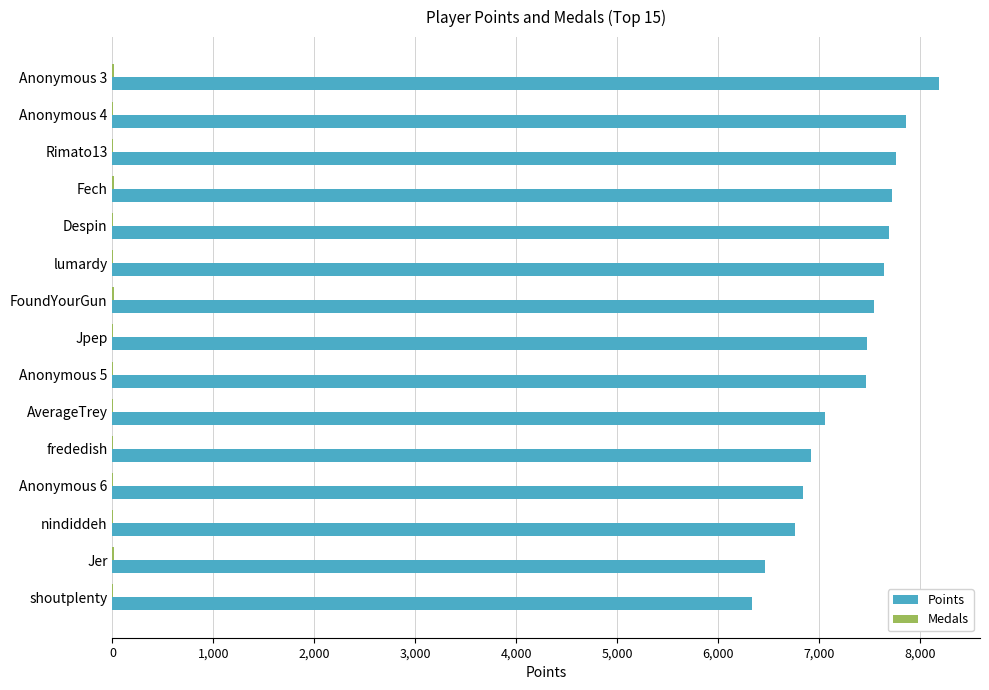

Which label corresponds to the largest value in the chart?

Anonymous 3